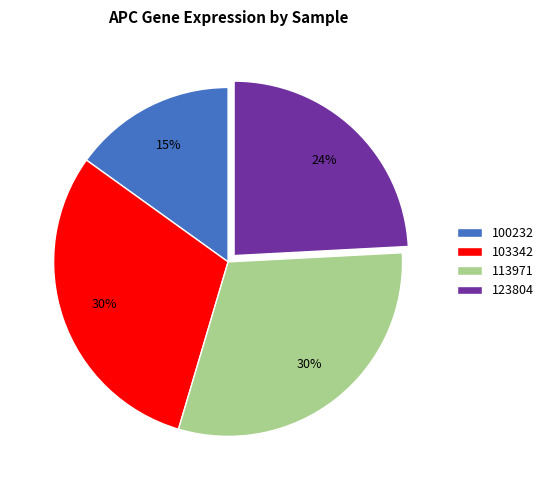

To the nearest percent, what is the difference between the largest and smallest slice percentages?

15%